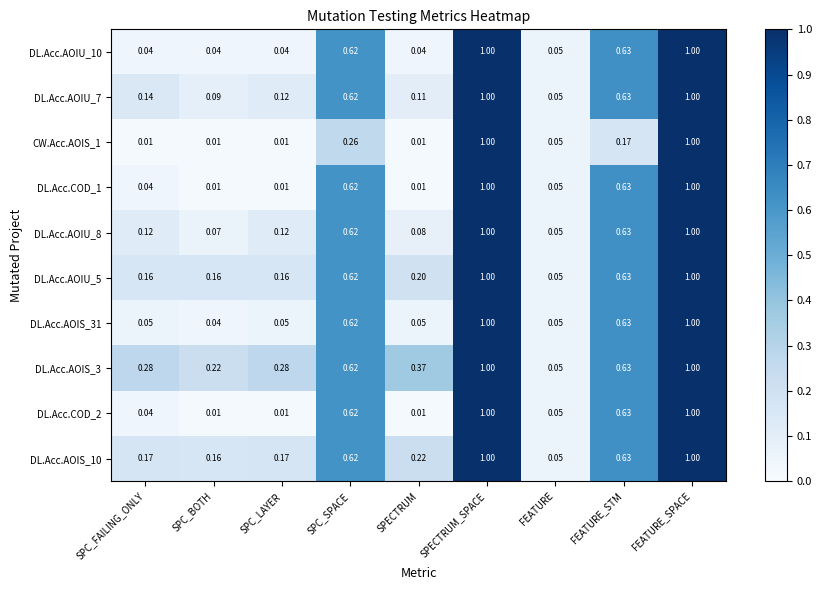

What is the total value across all series at FEATURE_STM?

5.8